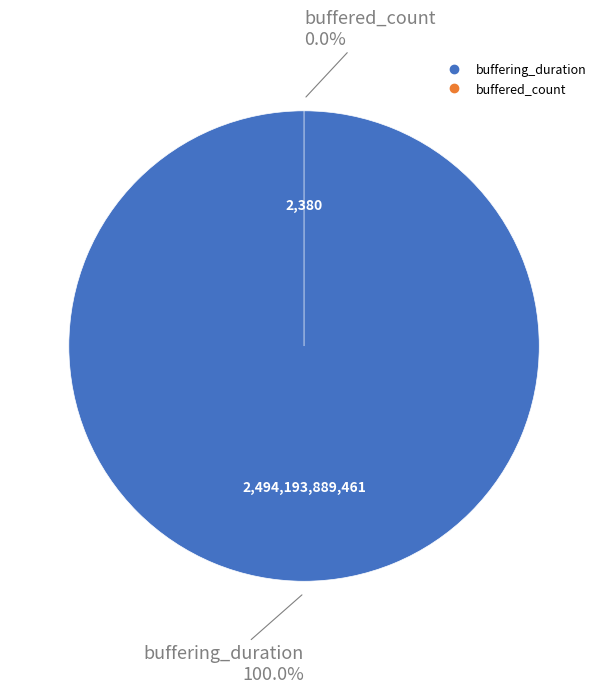

What is the change in value from buffering_duration to buffered_count?

-2494193887081